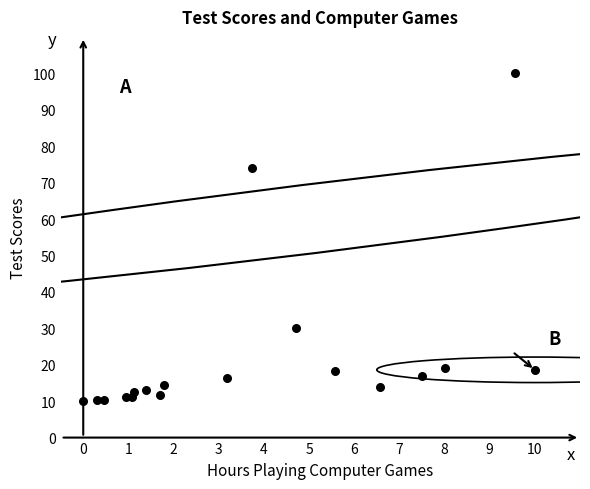

What Y value in the scatter plot is closest to 55?

74.1